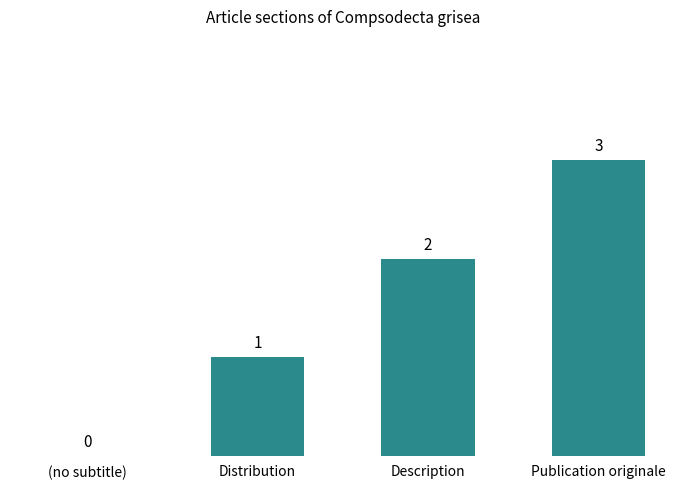

The value at Publication originale is 3. True or false?

True